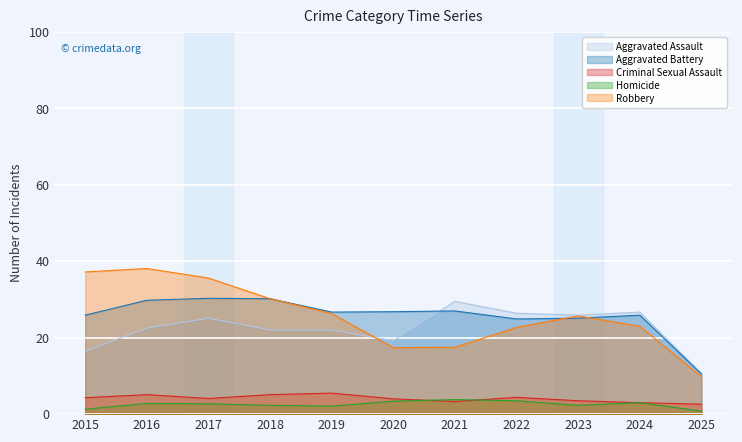

Is it true that Aggravated Battery equals 24.9 at 2022?

True